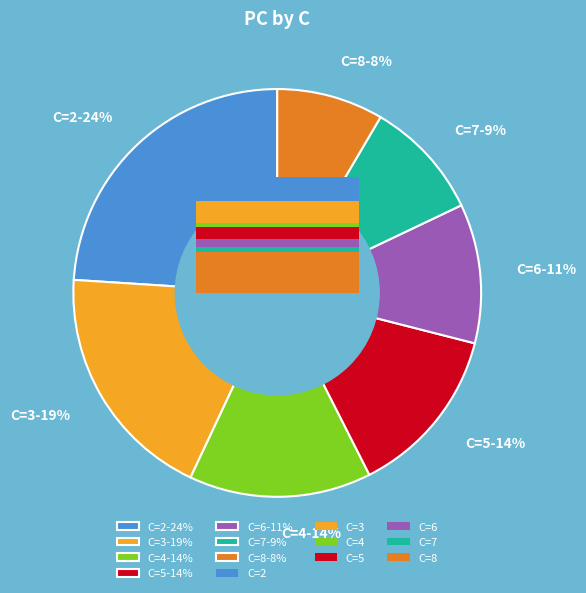

Which slice is the smallest?

8